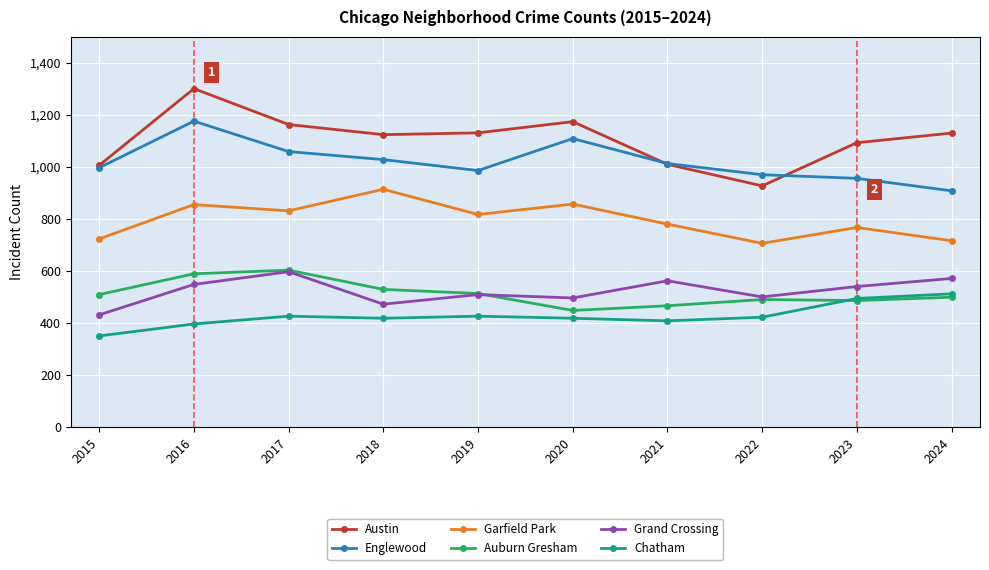

Which series has the largest total across all categories?

Austin